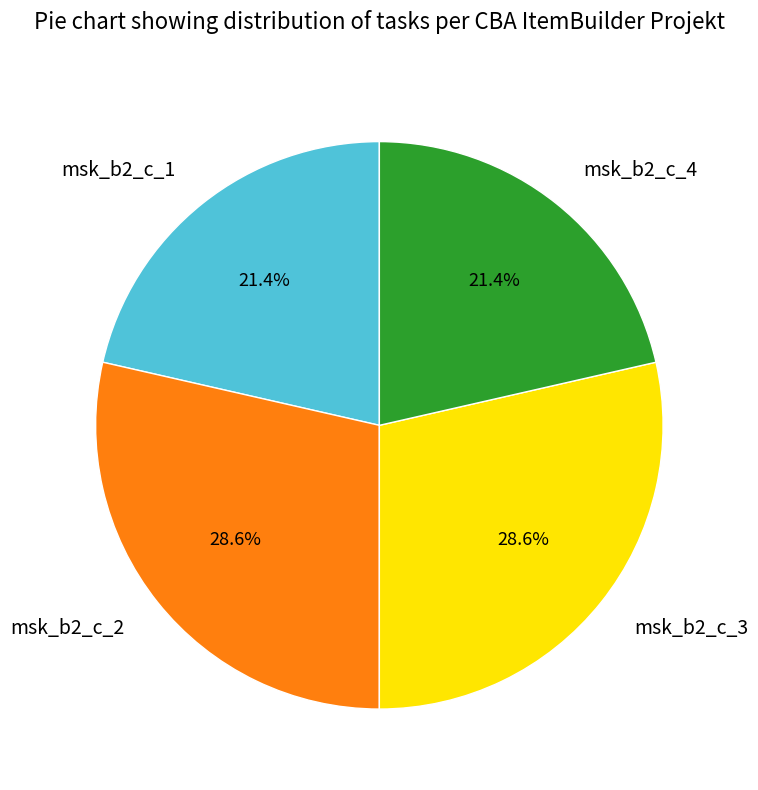

To the nearest percent, what is the combined percentage of msk_b2_c_3 and msk_b2_c_2?

57%